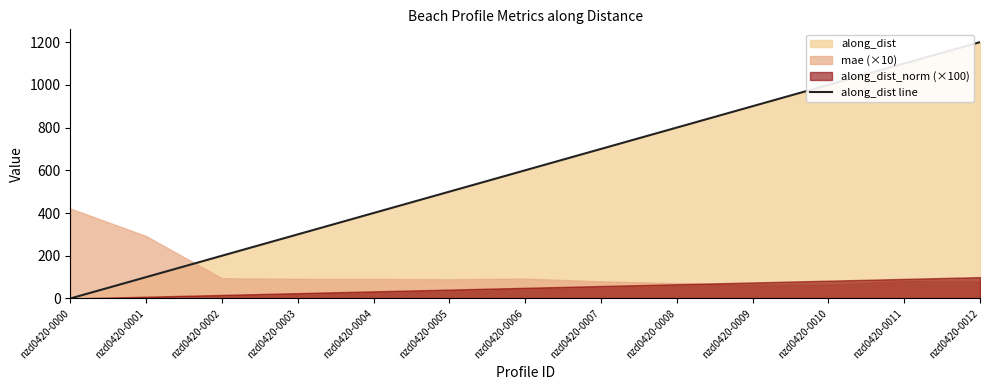

Reading left to right, extract all data points from this chart.

0.0	100.0	200.0	300.0	400.0	500.0	600.0	700.0	800.0	900.0	999.8	1099.8	1199.8